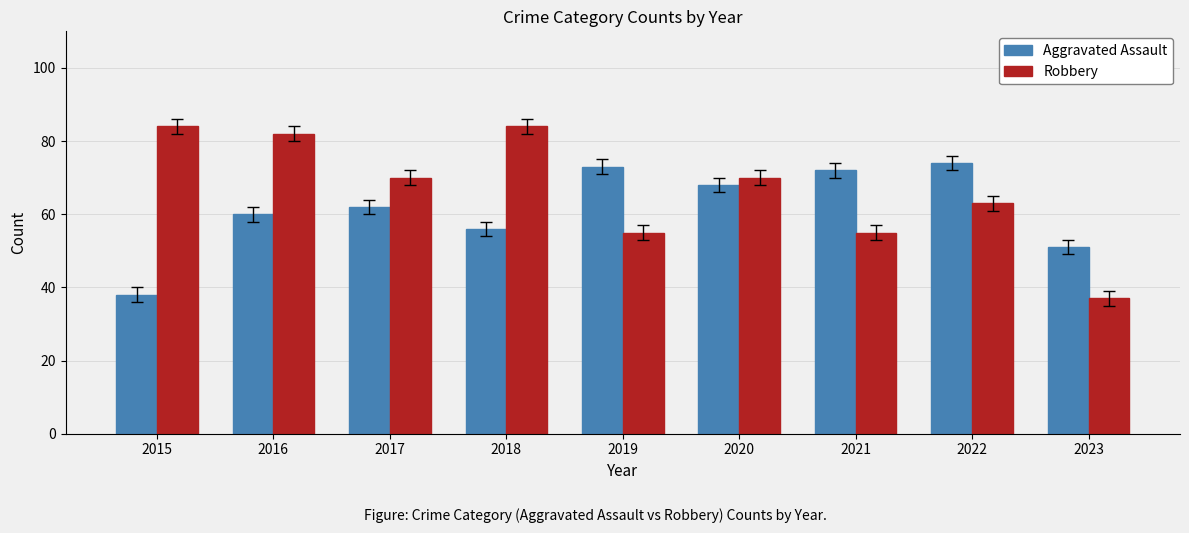

Reading left to right, transcribe all the data shown in this chart.

Aggravated Assault: 38	60	62	56	73	68	72	74	51
Robbery: 84	82	70	84	55	70	55	63	37